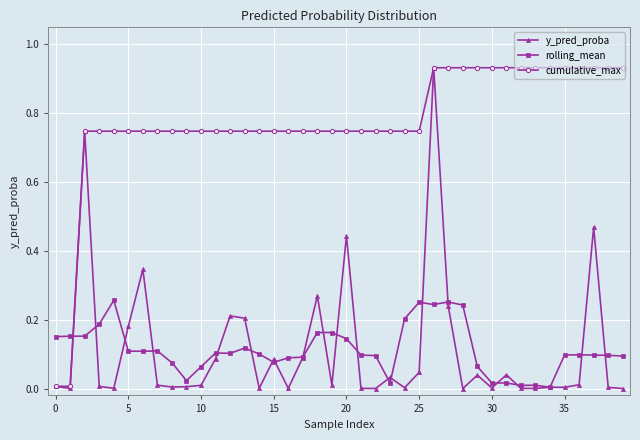

Which series has the largest total across all categories?

cumulative_max